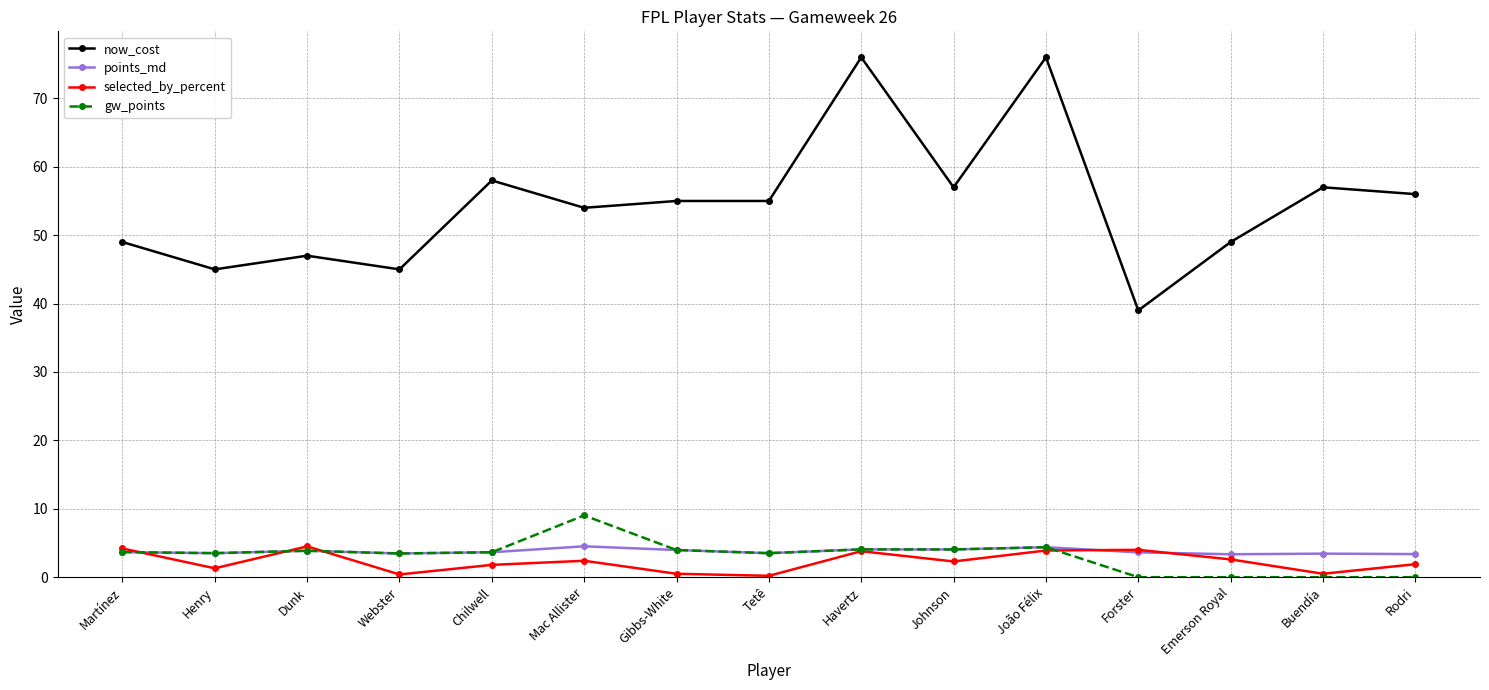

Is it true that now_cost equals 18.2 at Mac Allister?

False